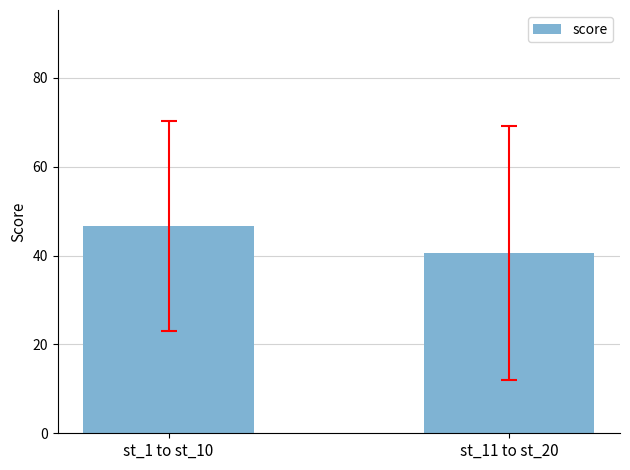

How many distinct data groups are displayed?

1